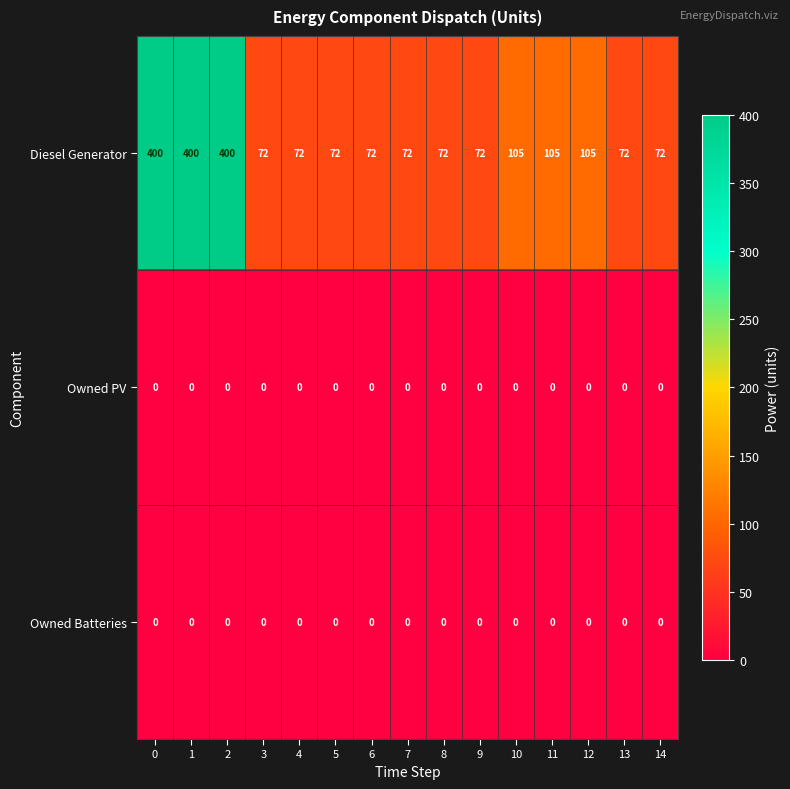

The Diesel Generator series shows 171 at 1. True or false?

False